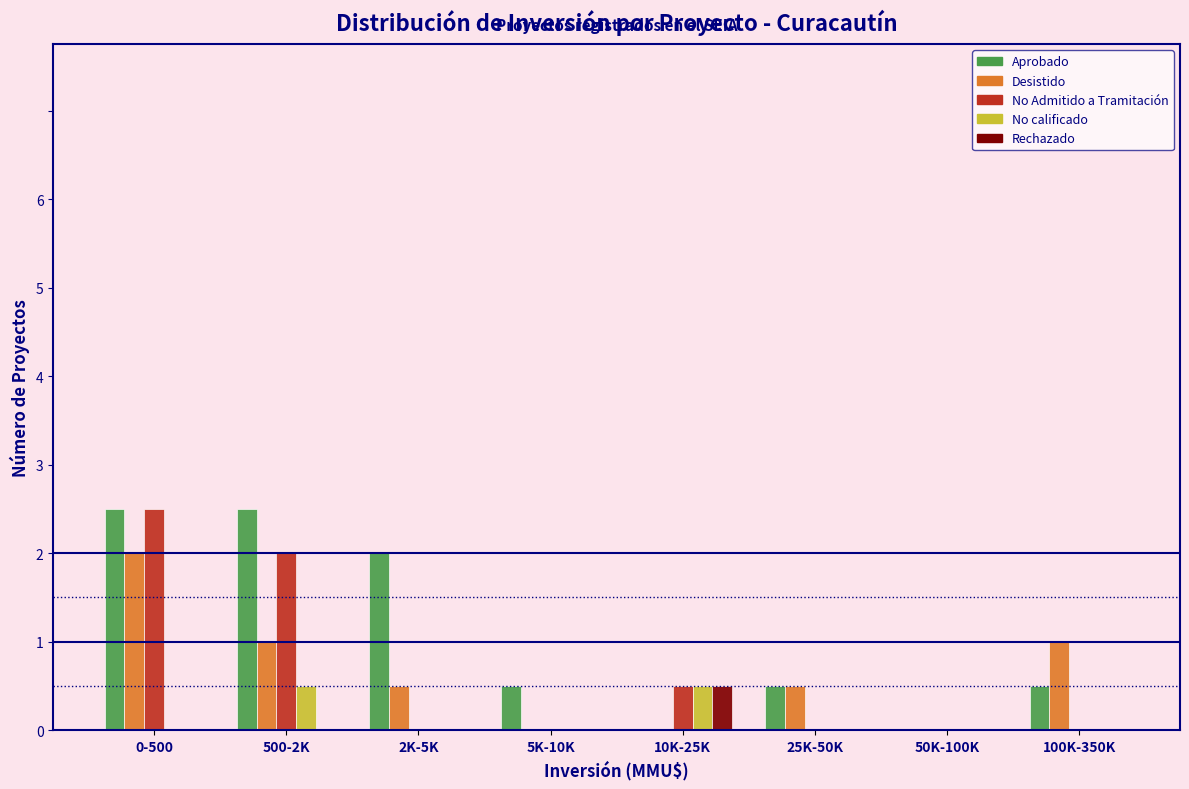

Does the chart contain stacked bars?

No